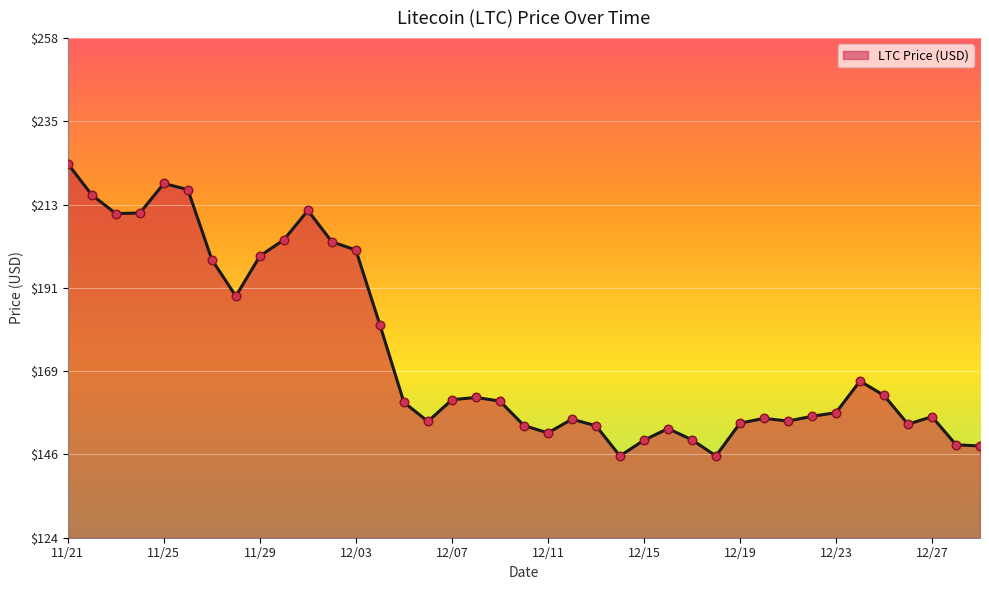

What is the smallest value displayed?

145.9